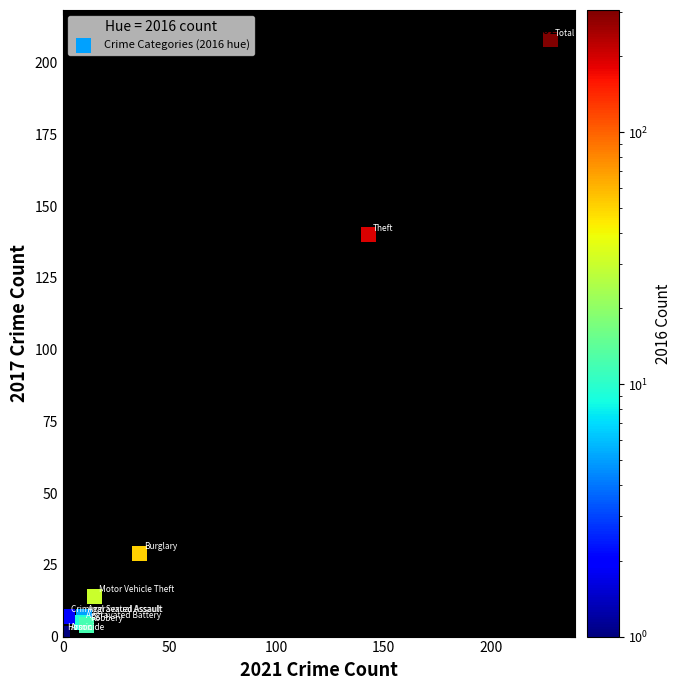

What Y value in the scatter plot is closest to 104?

140